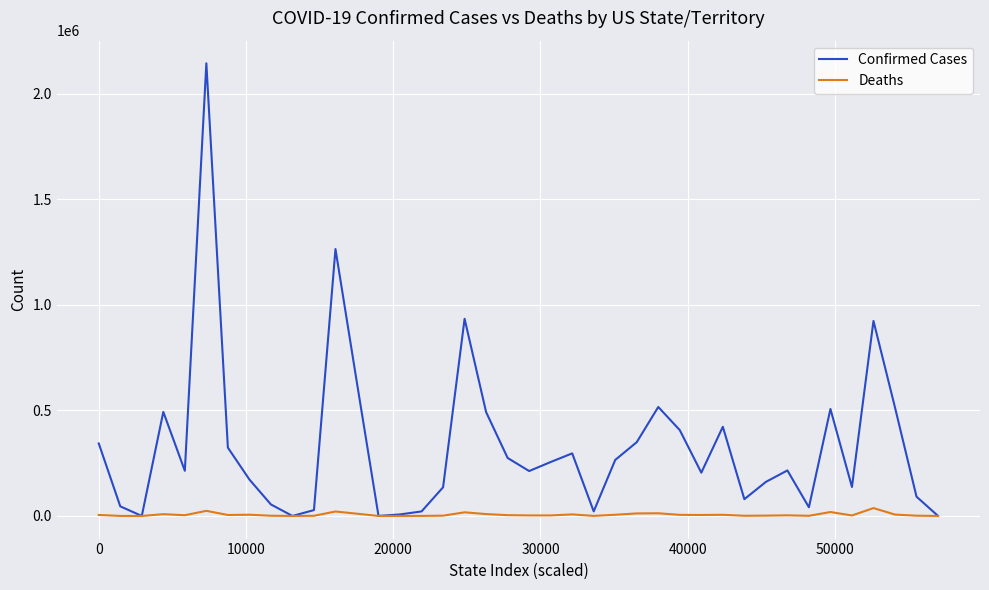

List the series in order of their peak value, lowest first.

Deaths, Confirmed Cases